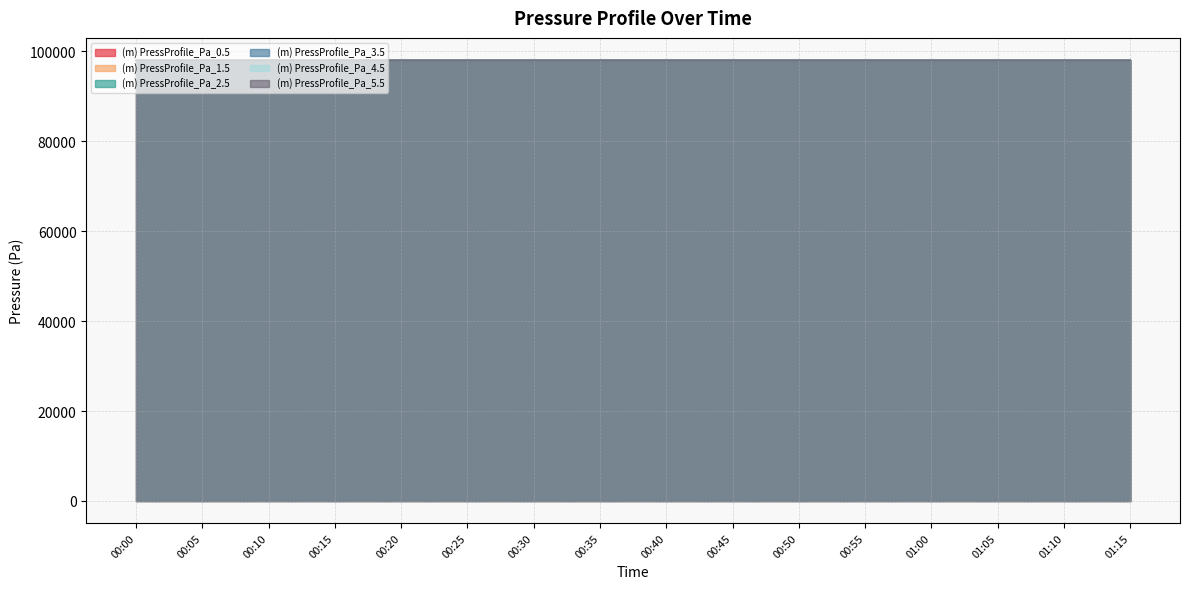

True or false: (m) PressProfile_Pa_2.5 and (m) PressProfile_Pa_4.5 intersect in this chart.

False